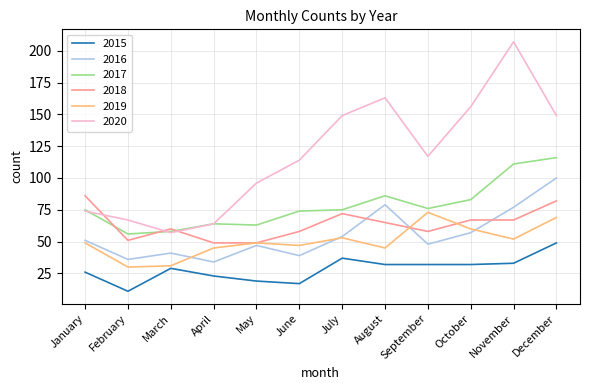

Reading left to right, list all the values displayed in this chart.

2015: 26	11	29	23	19	17	37	32	32	32	33	49
2016: 51	36	41	34	47	39	54	79	48	57	77	100
2017: 75	56	58	64	63	74	75	86	76	83	111	116
2018: 86	51	60	49	49	58	72	65	58	67	67	82
2019: 49	30	31	45	49	47	53	45	73	60	52	69
2020: 74	67	57	64	96	114	149	163	117	156	207	149